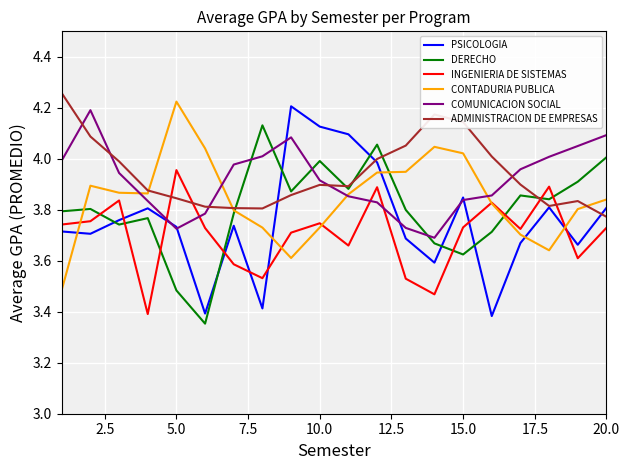

How many intersections are there between COMUNICACION SOCIAL and ADMINISTRACION DE EMPRESAS?

5